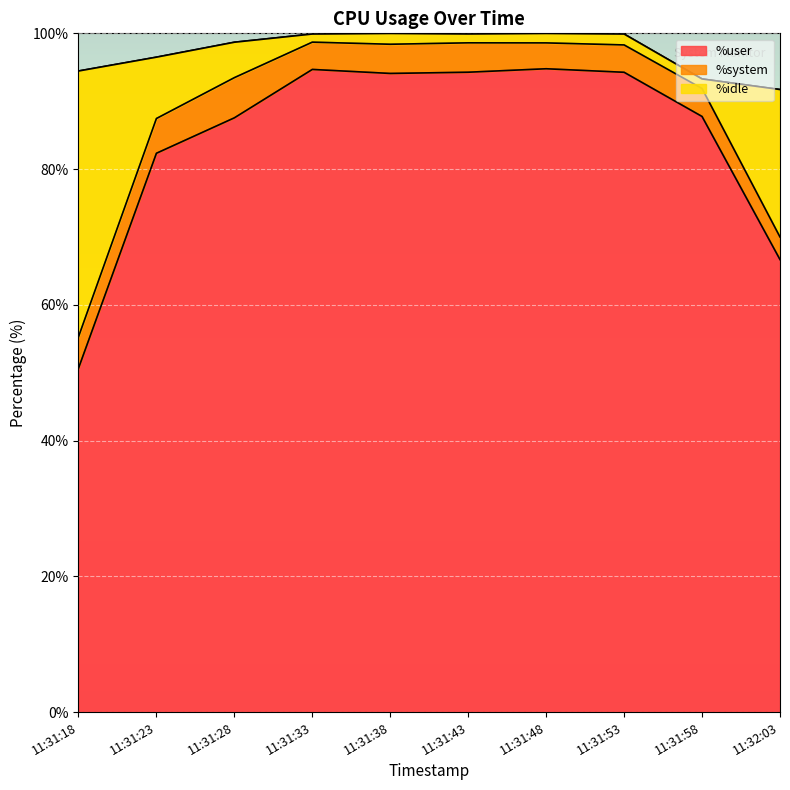

The value of %user at 11:31:43 is 161.8. True or false?

False